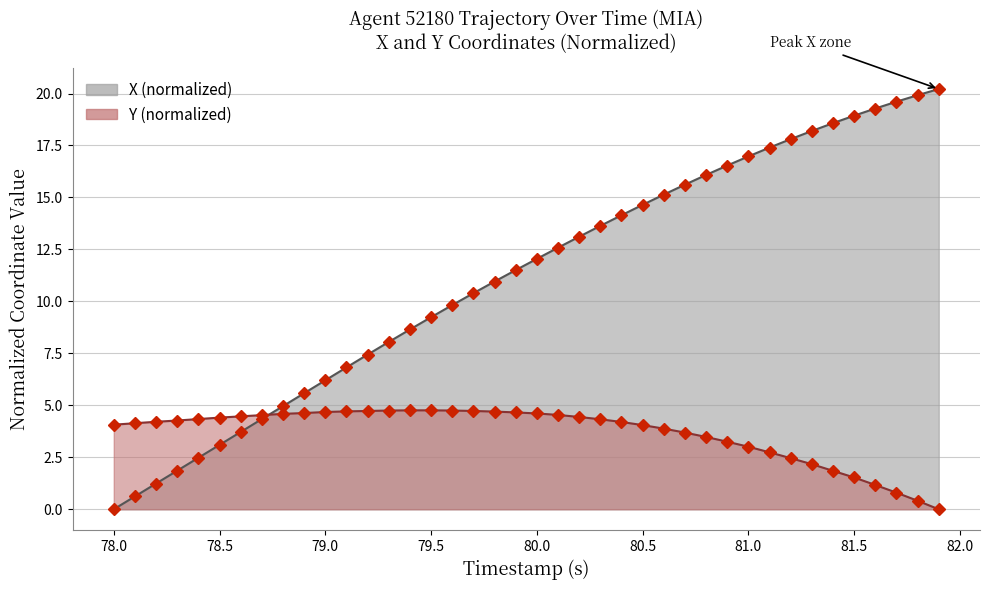

True or false: Y has more than 1 points higher than both neighbors.

False